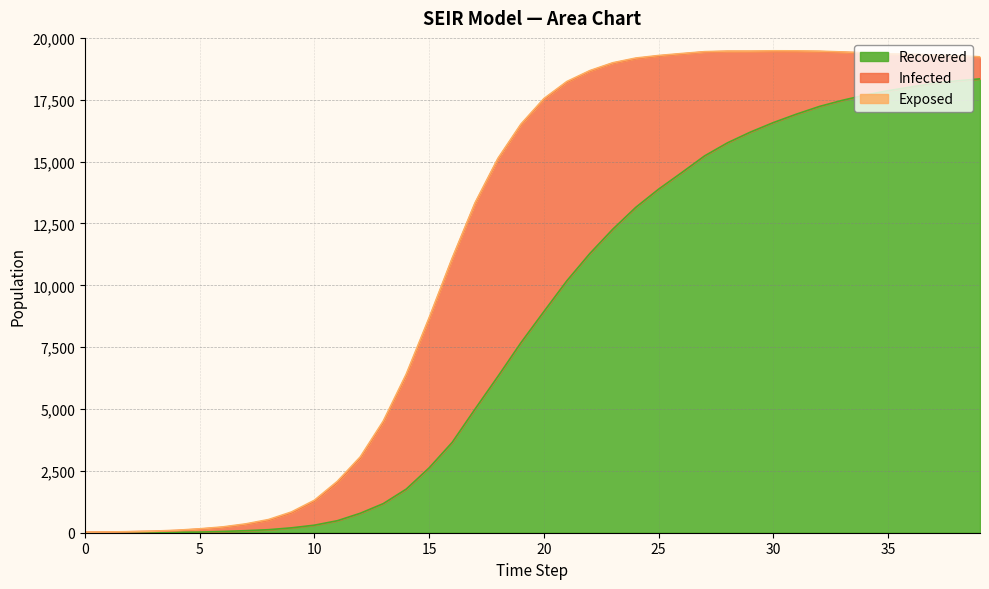

Where is Recovered nearest to the value 9172?

20